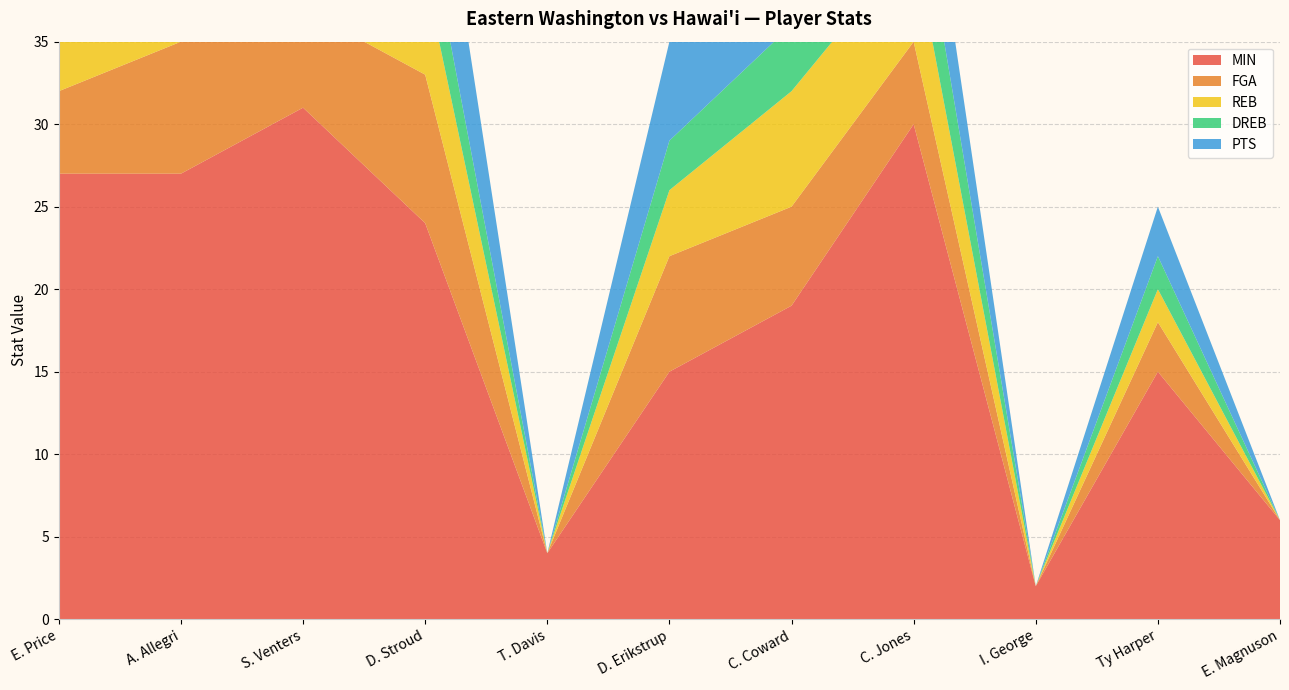

Reading left to right, what are all the values shown in this chart?

MIN: 27	27	31	24	4	15	19	30	2	15	6
FGA: 5	8	6	9	0	7	6	5	0	3	0
REB: 6	3	1	6	0	4	7	6	0	2	0
DREB: 4	2	1	4	0	3	4	5	0	2	0
PTS: 3	10	4	9	0	6	10	6	0	3	0